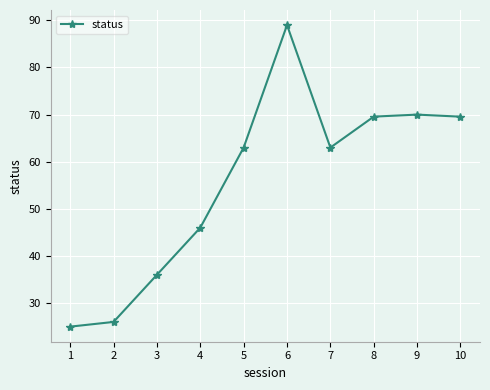

Which has a higher value, 6 or 1?

6